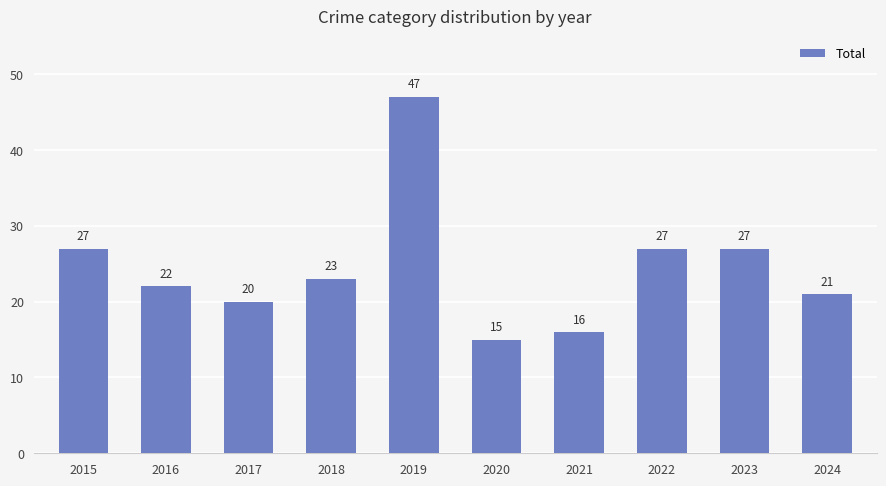

The chart shows a value of 23 at 2018. True or false?

True